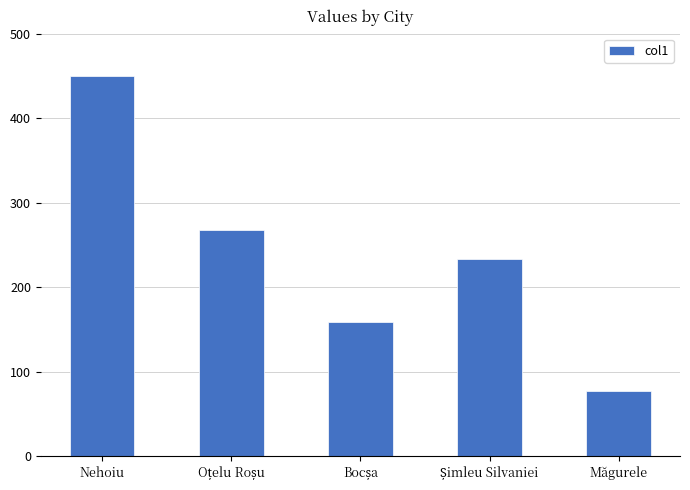

Reading left to right, extract all data points from this chart.

450	268	159	234	78